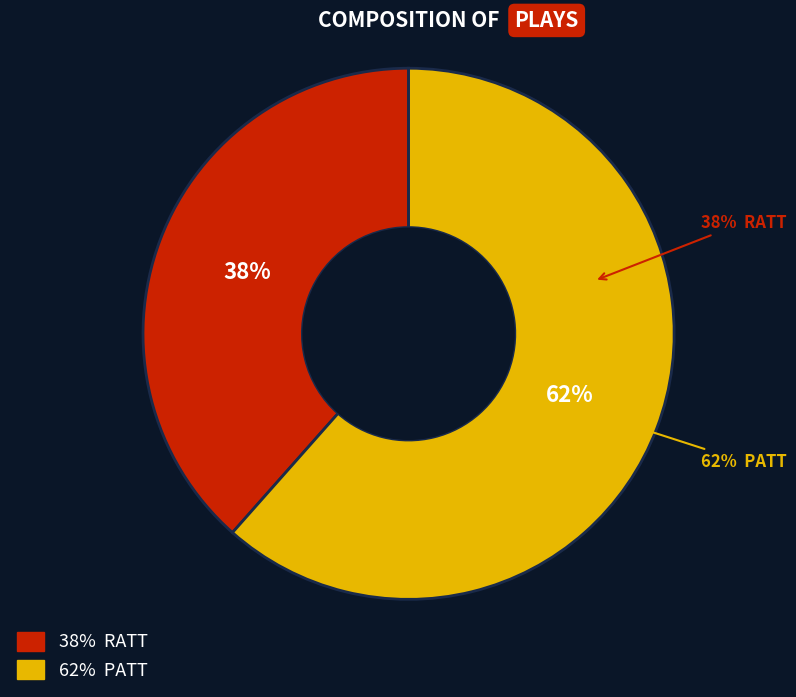

To the nearest percent, what portion does PATT represent?

62%